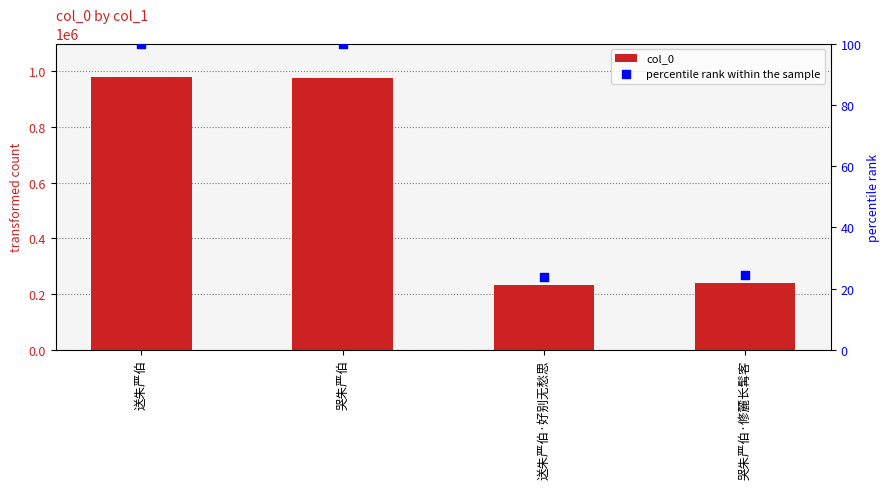

What is the total value across all series at 送朱严伯·好别无愁思?

232638.8